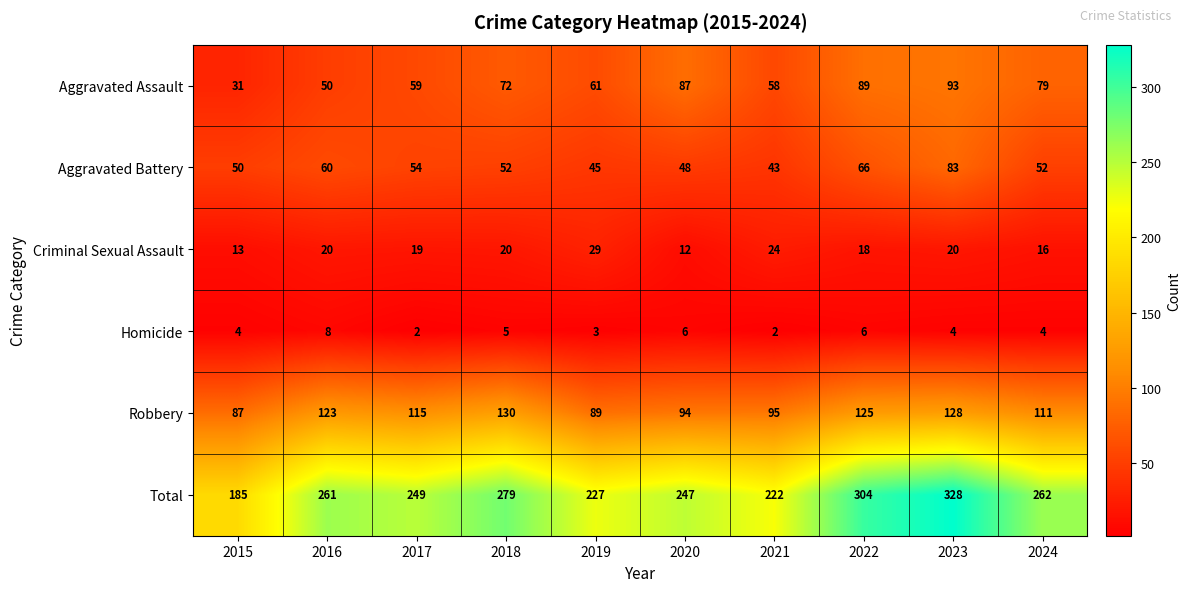

What is the total value across all series at 2018?

558